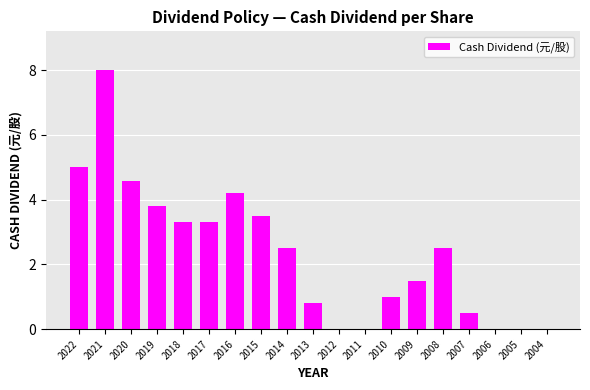

Reading right to left, transcribe all the data shown in this chart.

0.0	0.0	0.0	0.5	2.5	1.5	1.0	0.0	0.0	0.8	2.5	3.5	4.2	3.3	3.3	3.8	4.6	8.0	5.0